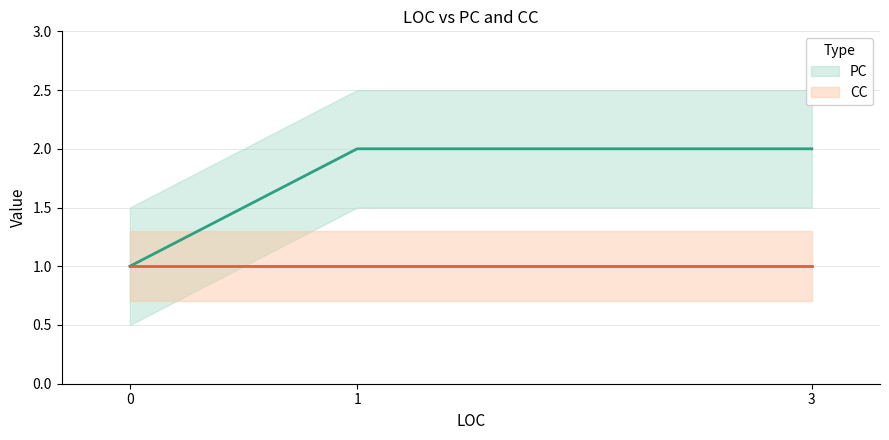

How many data points are less than 2?

1